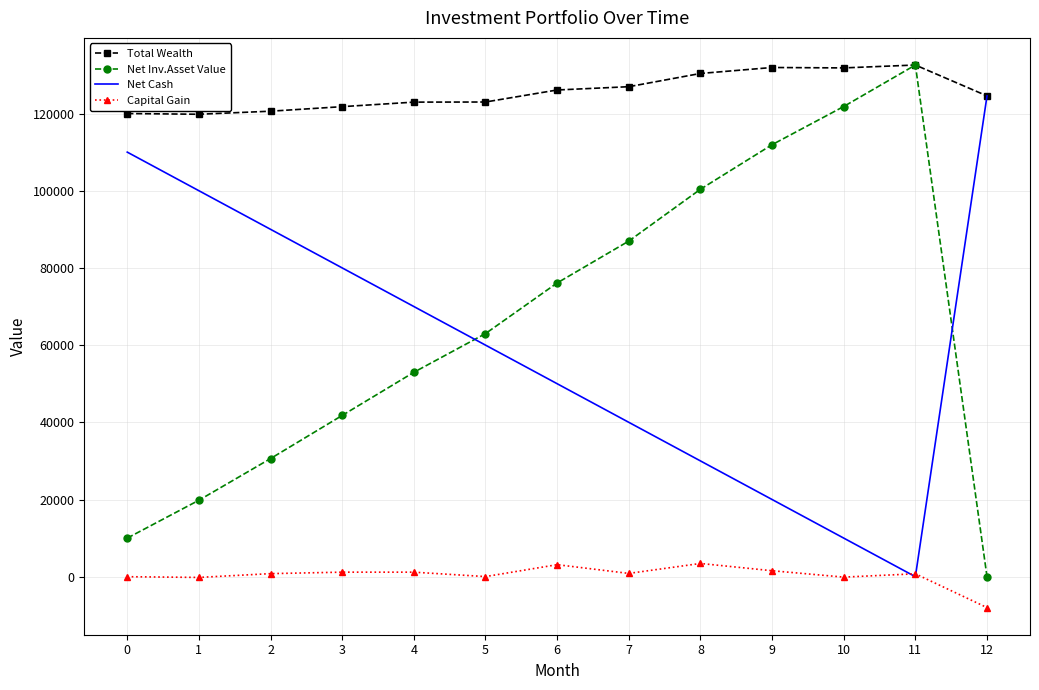

What is the maximum value shown in the chart?

132570.1